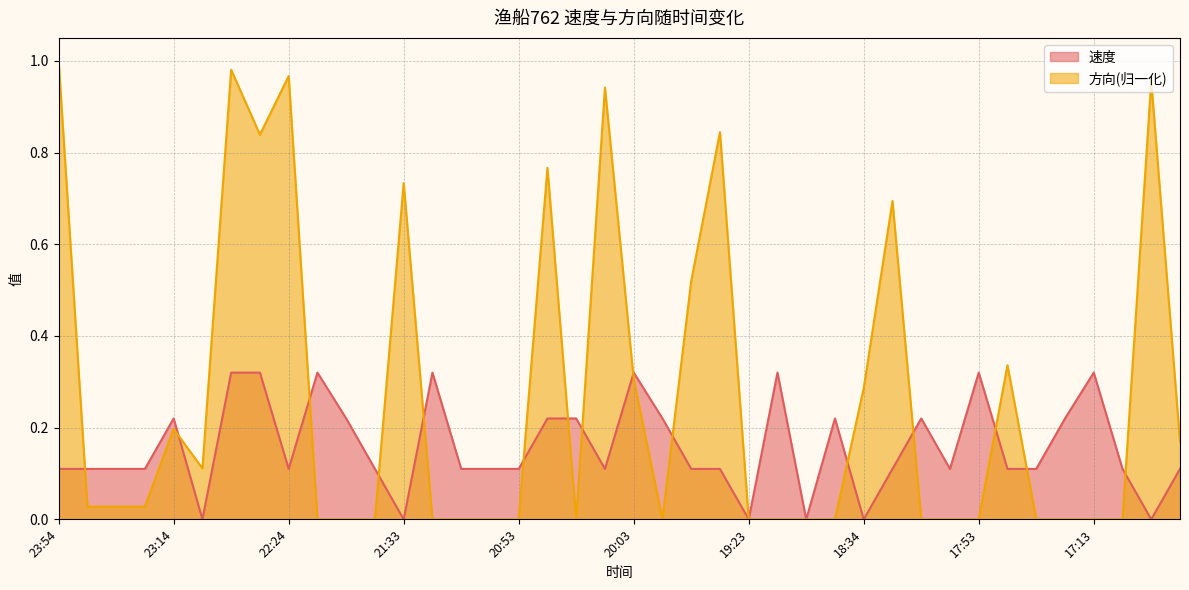

What is the sum of all 方向 values?

10.7